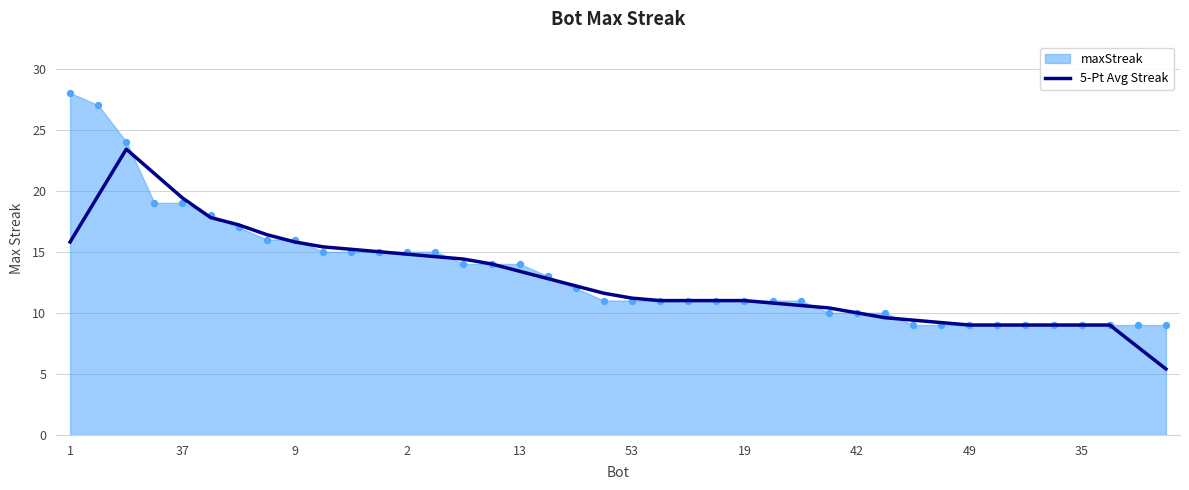

The 5-Pt Avg Streak series shows 9.0 at 49. True or false?

True